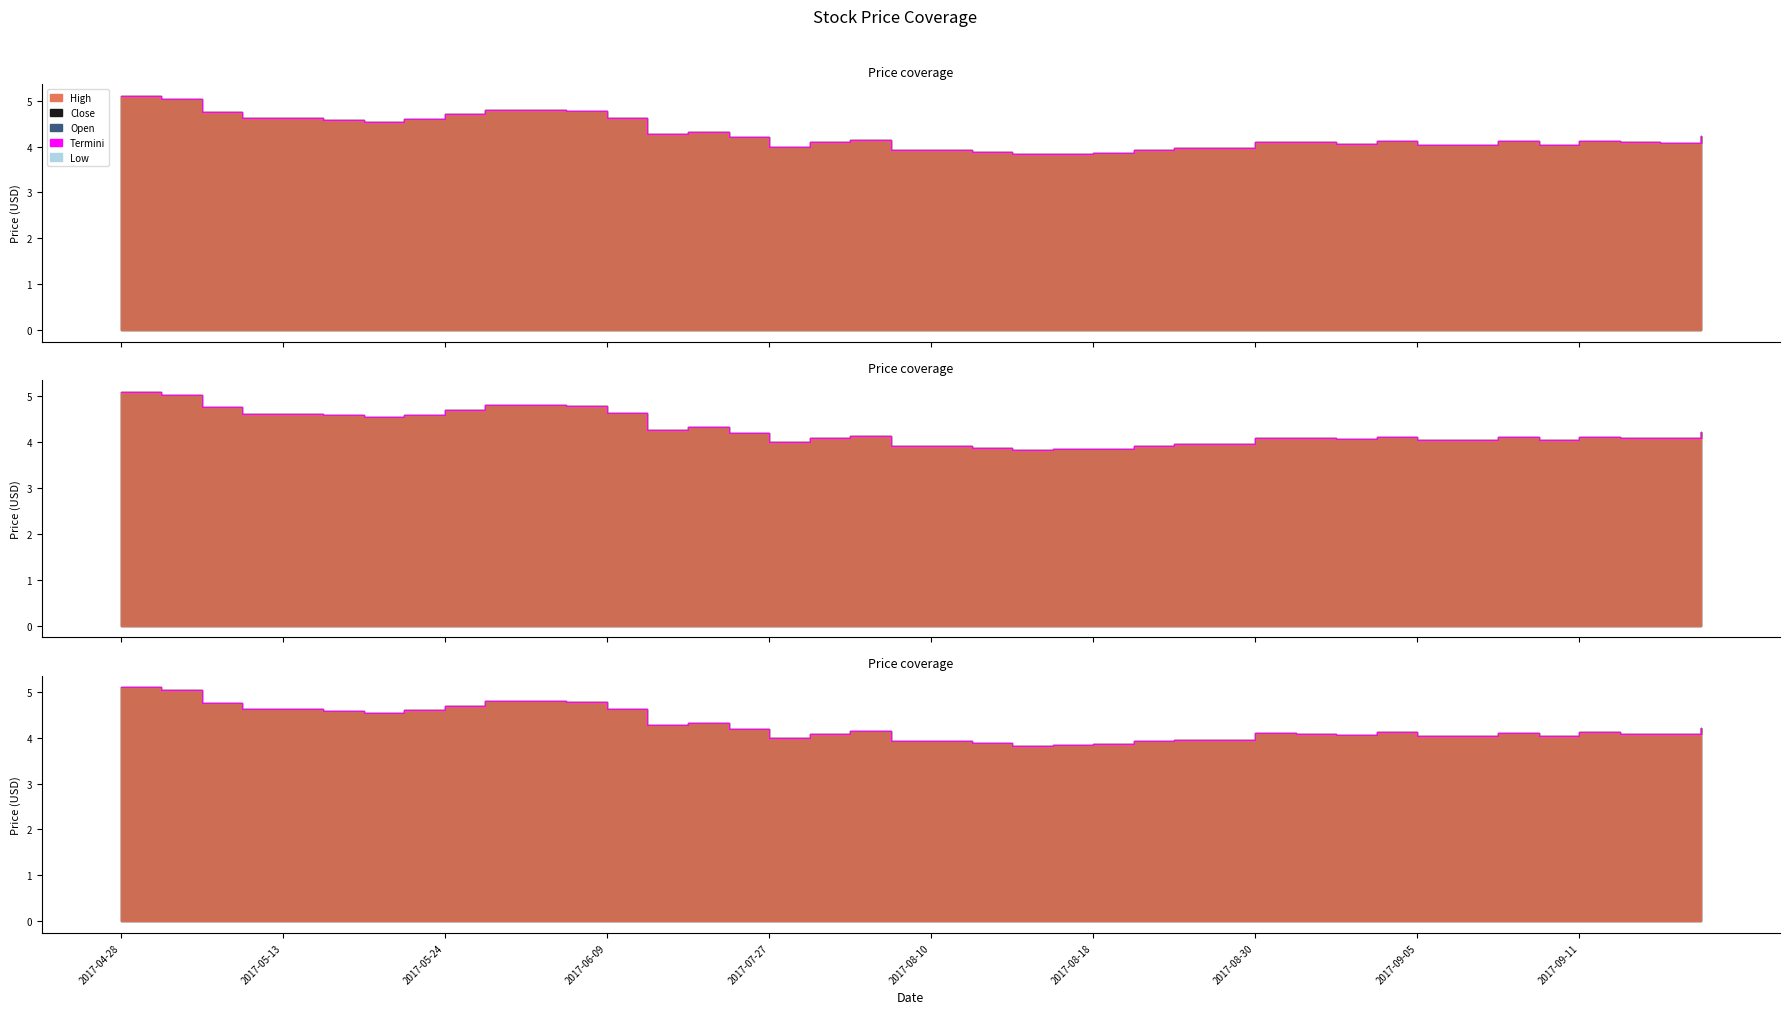

Is it true that the value at 17 is 4.1?

True